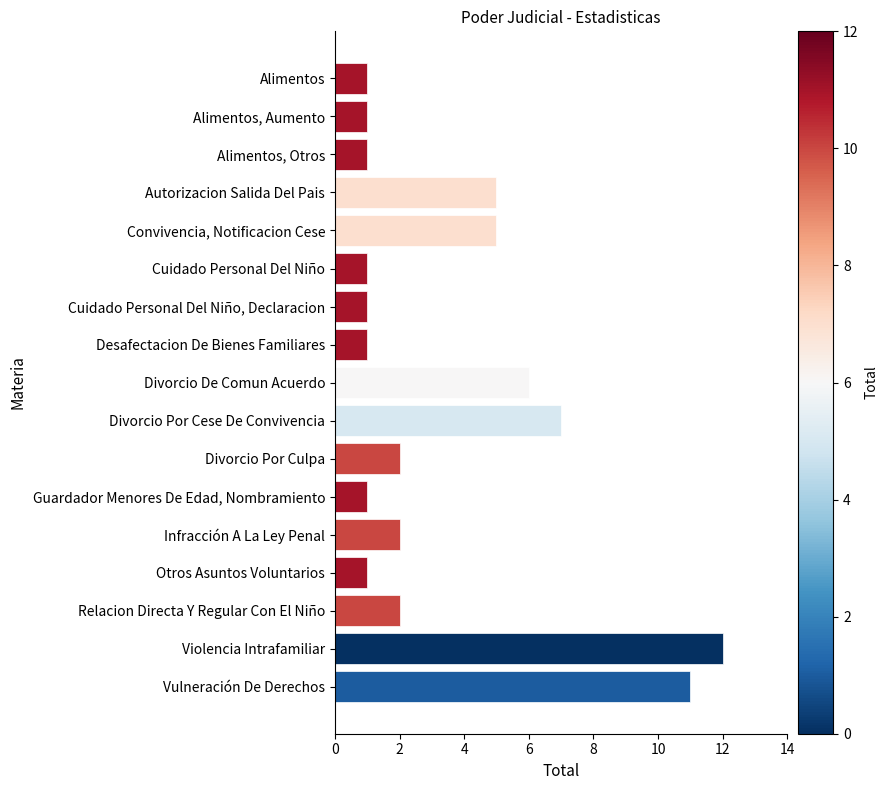

Reading top to bottom, extract all data points from this chart.

Alimentos=1	Alimentos, Aumento=1	Alimentos, Otros=1	Autorizacion Salida Del Pais=5	Convivencia, Notificacion Cese=5	Cuidado Personal Del Niño=1	Cuidado Personal Del Niño, Declaracion=1	Desafectacion De Bienes Familiares=1	Divorcio De Comun Acuerdo=6	Divorcio Por Cese De Convivencia=7	Divorcio Por Culpa=2	Guardador Menores De Edad, Nombramiento=1	Infracción A La Ley Penal=2	Otros Asuntos Voluntarios=1	Relacion Directa Y Regular Con El Niño=2	Violencia Intrafamiliar=12	Vulneración De Derechos=11